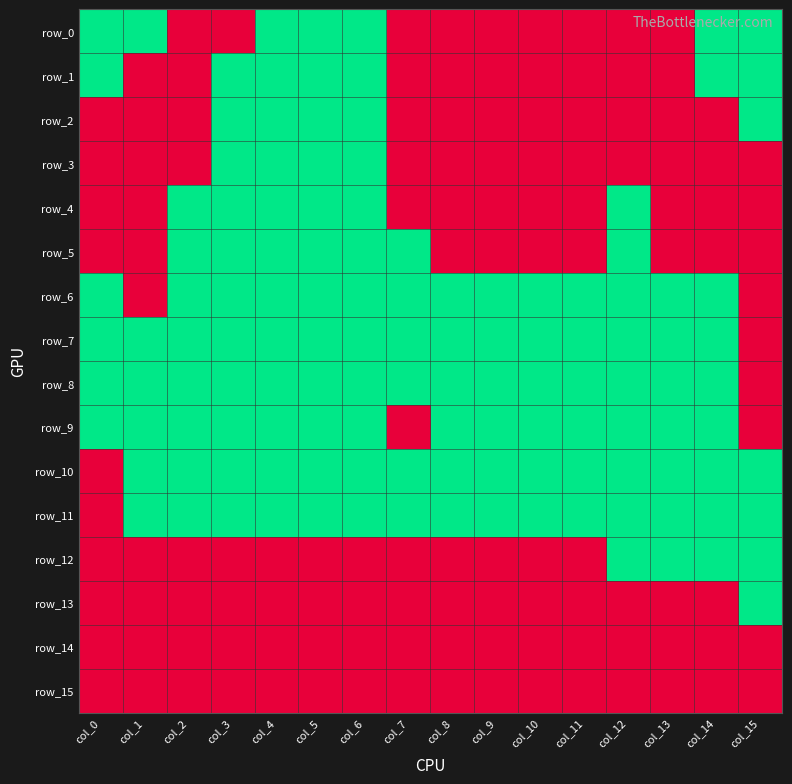

Reading left to right, transcribe all the data shown in this chart.

row_0: 1	1	0	0	1	1	1	0	0	0	0	0	0	0	1	1
row_1: 1	0	0	1	1	1	1	0	0	0	0	0	0	0	1	1
row_2: 0	0	0	1	1	1	1	0	0	0	0	0	0	0	0	1
row_3: 0	0	0	1	1	1	1	0	0	0	0	0	0	0	0	0
row_4: 0	0	1	1	1	1	1	0	0	0	0	0	1	0	0	0
row_5: 0	0	1	1	1	1	1	1	0	0	0	0	1	0	0	0
row_6: 1	0	1	1	1	1	1	1	1	1	1	1	1	1	1	0
row_7: 1	1	1	1	1	1	1	1	1	1	1	1	1	1	1	0
row_8: 1	1	1	1	1	1	1	1	1	1	1	1	1	1	1	0
row_9: 1	1	1	1	1	1	1	0	1	1	1	1	1	1	1	0
row_10: 0	1	1	1	1	1	1	1	1	1	1	1	1	1	1	1
row_11: 0	1	1	1	1	1	1	1	1	1	1	1	1	1	1	1
row_12: 0	0	0	0	0	0	0	0	0	0	0	0	1	1	1	1
row_13: 0	0	0	0	0	0	0	0	0	0	0	0	0	0	0	1
row_14: 0	0	0	0	0	0	0	0	0	0	0	0	0	0	0	0
row_15: 0	0	0	0	0	0	0	0	0	0	0	0	0	0	0	0